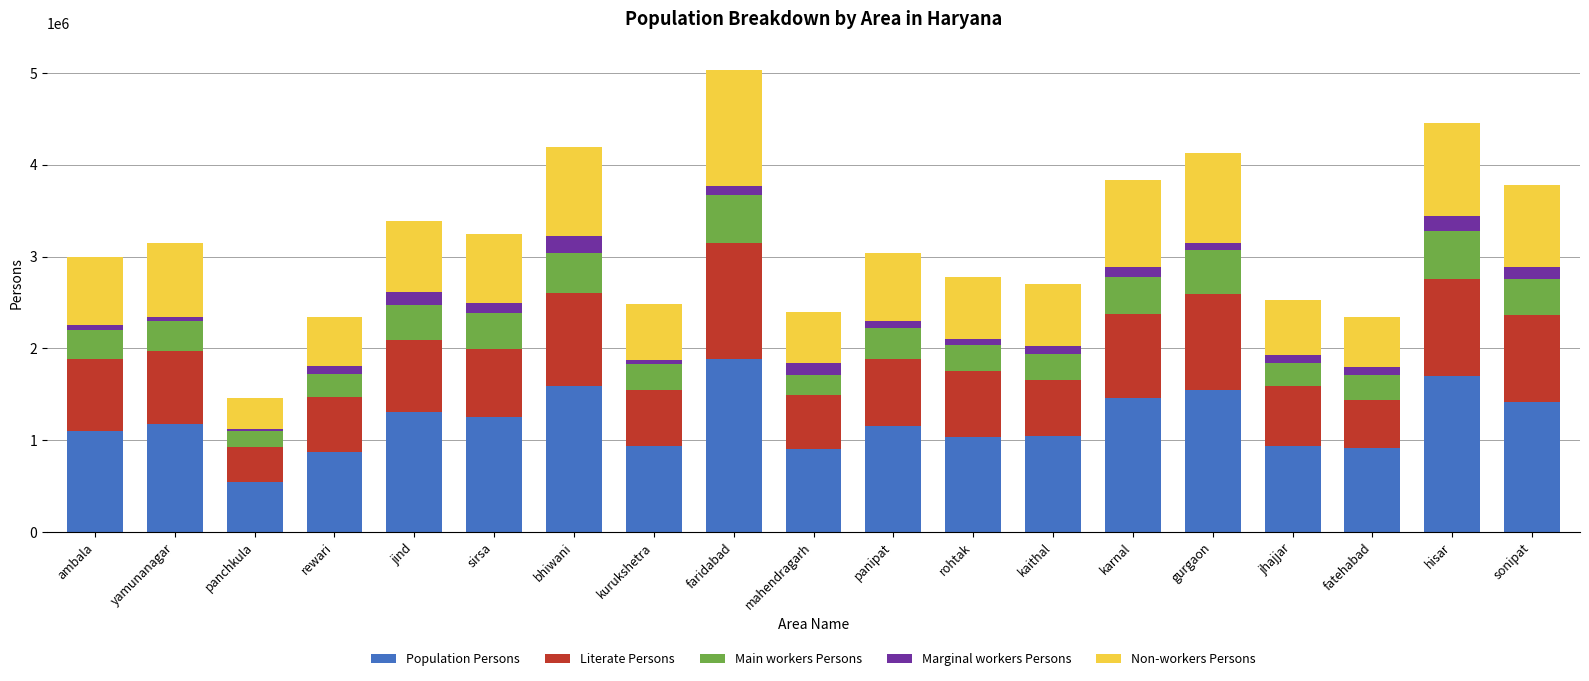

True or false: Population Persons has a value of 541348 at panchkula.

True